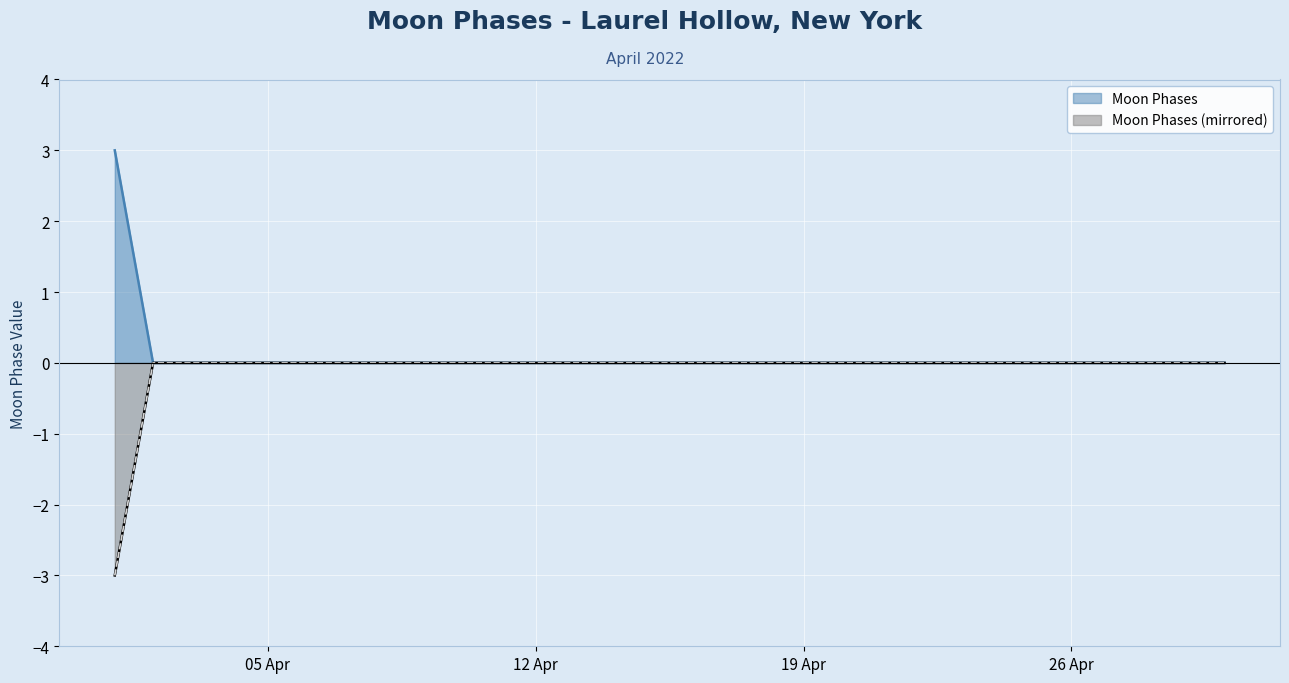

Reading left to right, transcribe all the data shown in this chart.

Moon Phases: 3	0	0	0	0	0	0	0	0	0	0	0	0	0	0	0	0	0	0	0	0	0	0	0	0	0	0	0	0	0
Moon Phases (mirrored): -3	0	0	0	0	0	0	0	0	0	0	0	0	0	0	0	0	0	0	0	0	0	0	0	0	0	0	0	0	0